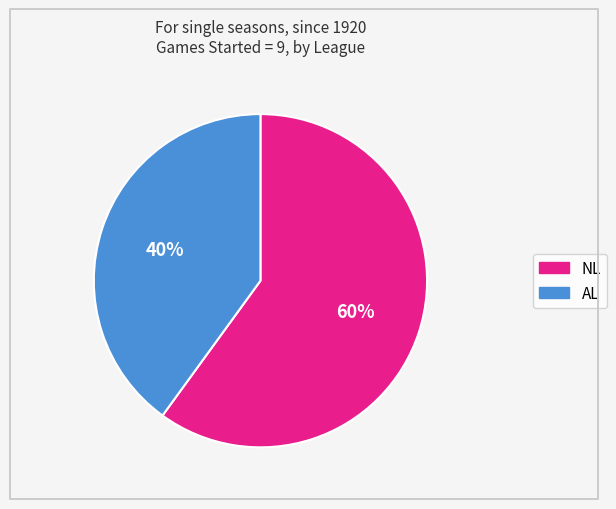

To the nearest percent, what is the combined percentage of AL and NL?

100%